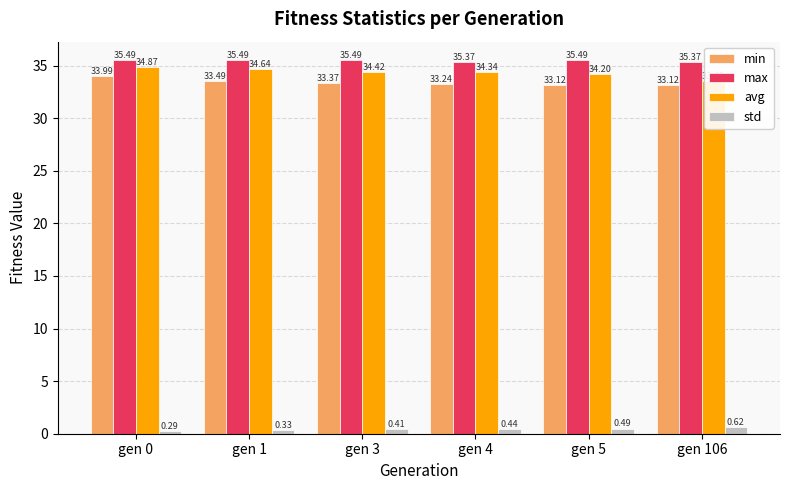

Which series changed the most between gen 4 and gen 106?

avg